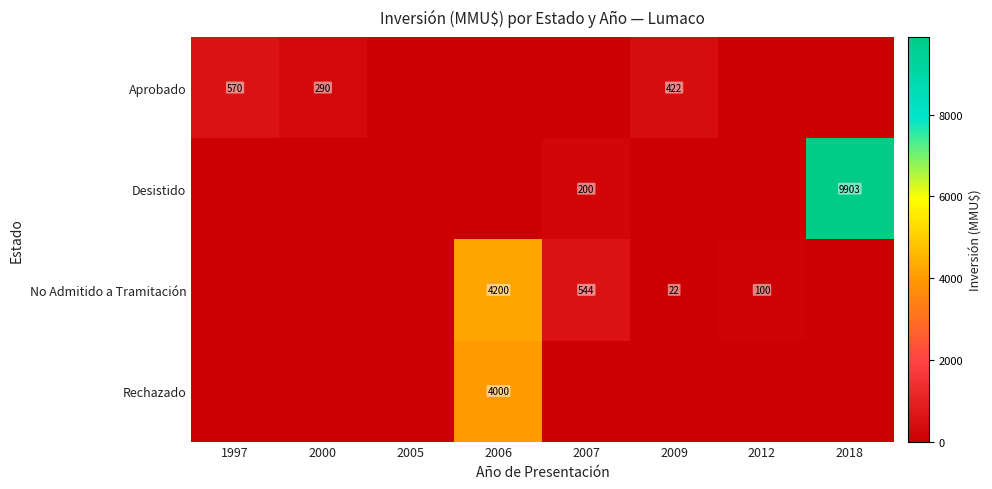

The value of No Admitido a Tramitación at 2006 is 4200. True or false?

True